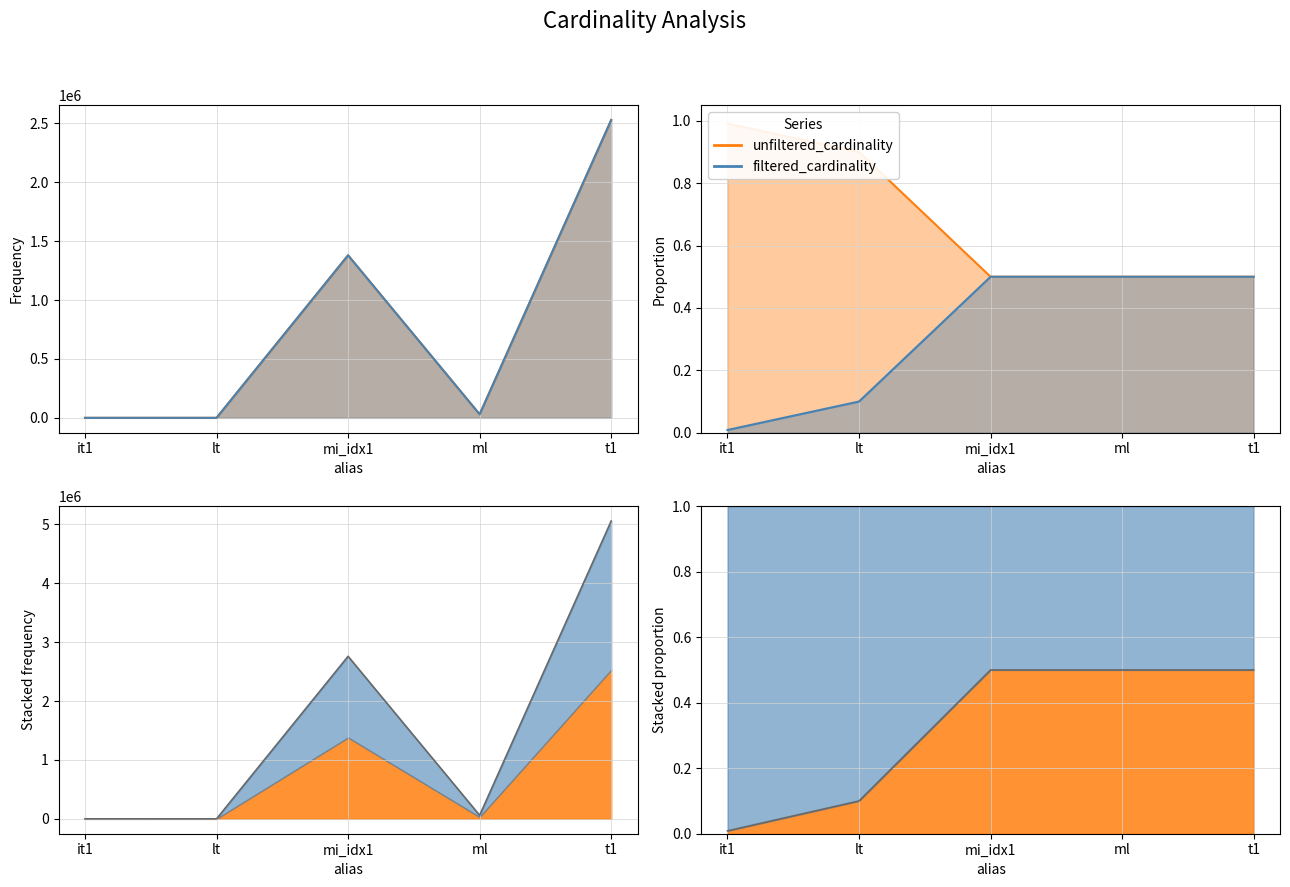

The unfiltered_cardinality series shows 1380035 at mi_idx1. True or false?

True